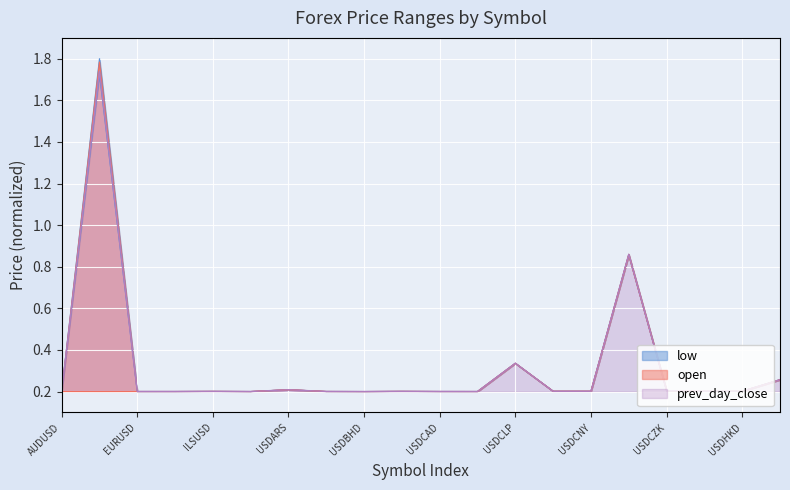

The value of prev_day_close at USDCLP is 0.1. True or false?

False